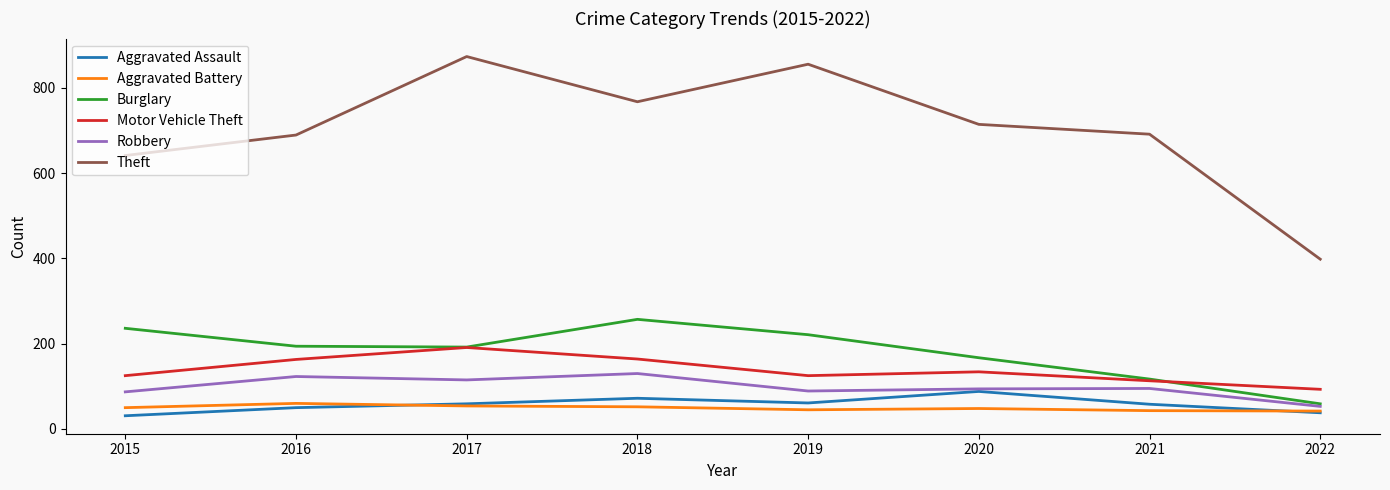

What is the highest value of the Theft series?

873